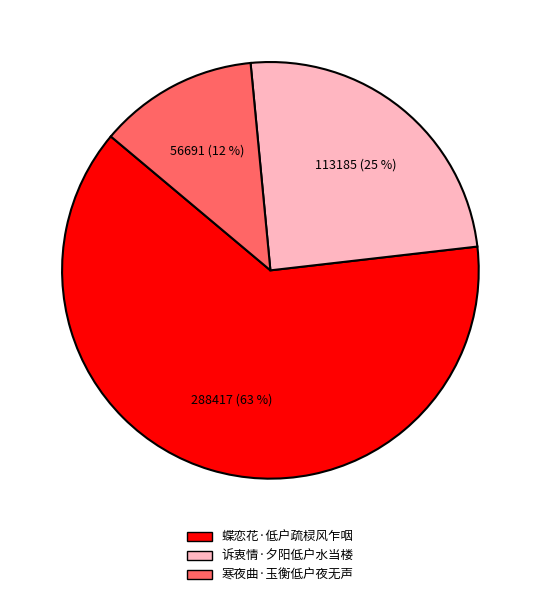

Combined, do 诉衷情·夕阳低户水当楼 and 蝶恋花·低户疏棂风乍咽 account for over 50%?

Yes